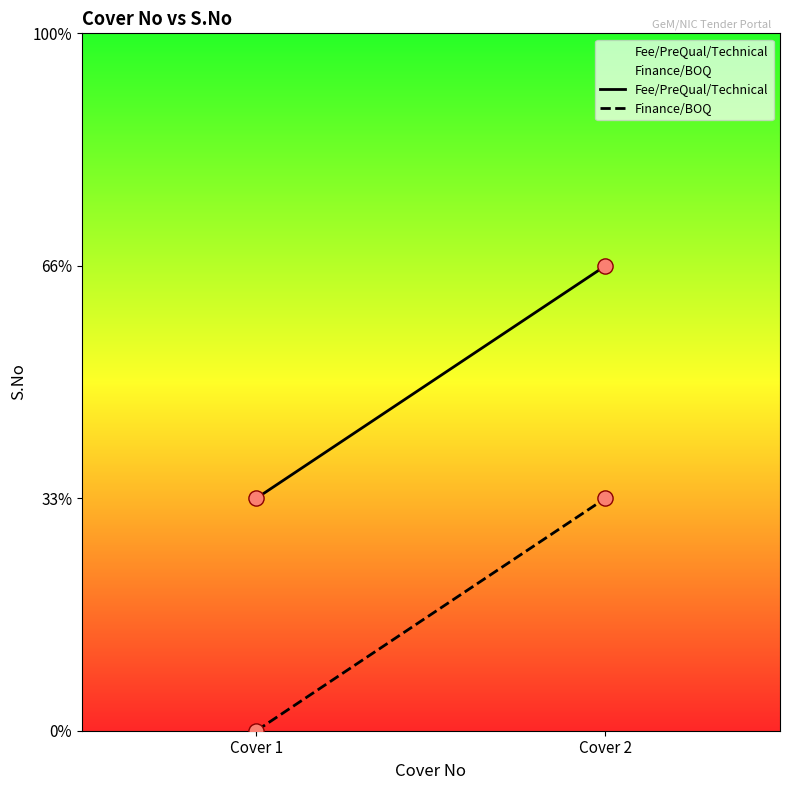

Which series reaches the minimum Y coordinate?

Finance/BOQ